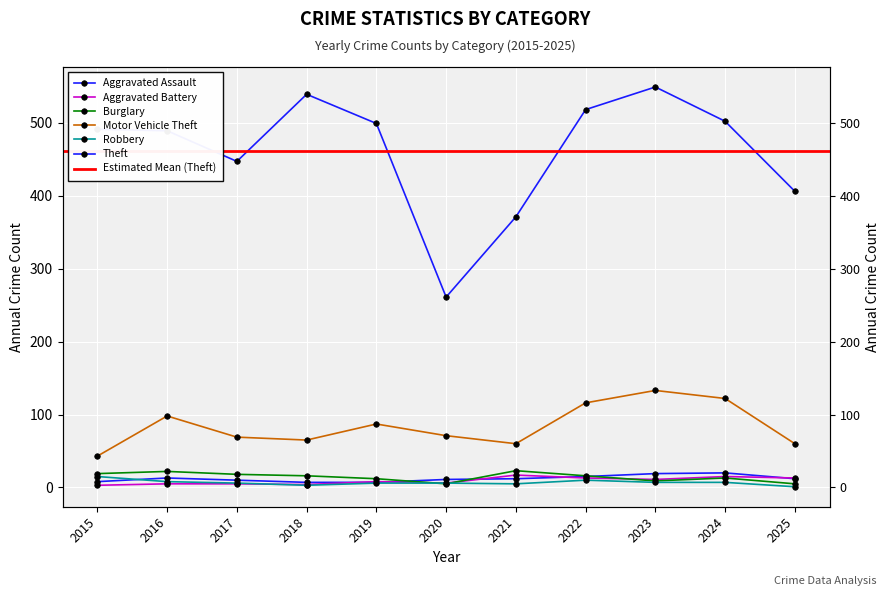

Where does the Burglary series first go above 16?

2015